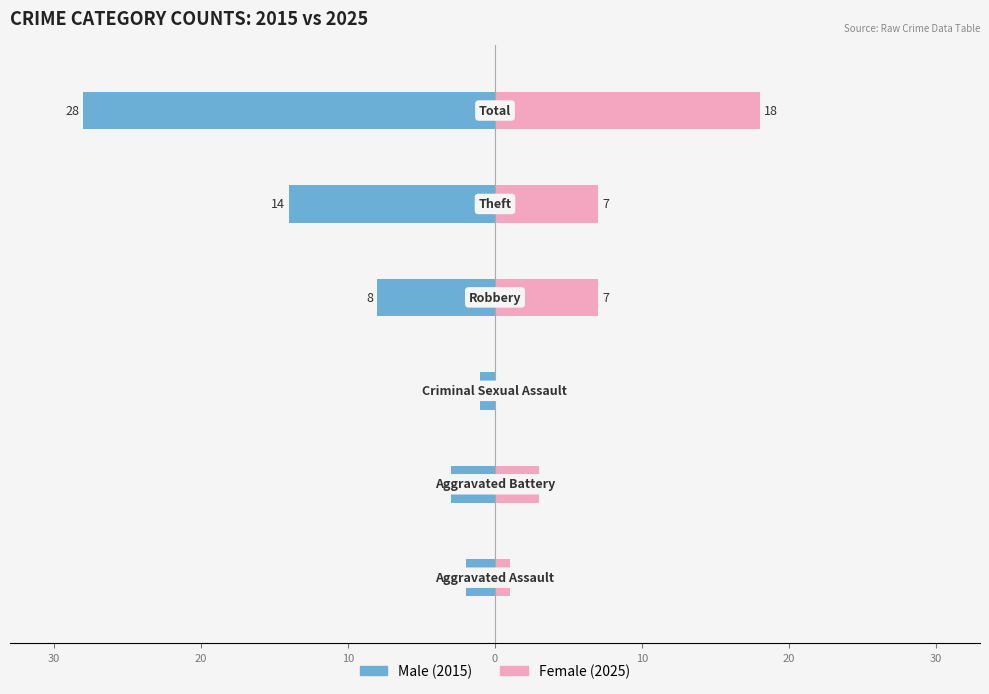

Is the value of Female at 0 greater than the value of Male at 0?

Yes